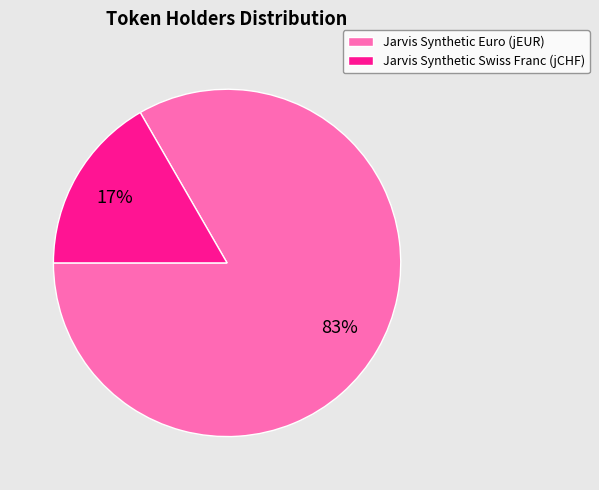

Which slice is the smallest?

Jarvis Synthetic Swiss Franc (jCHF)